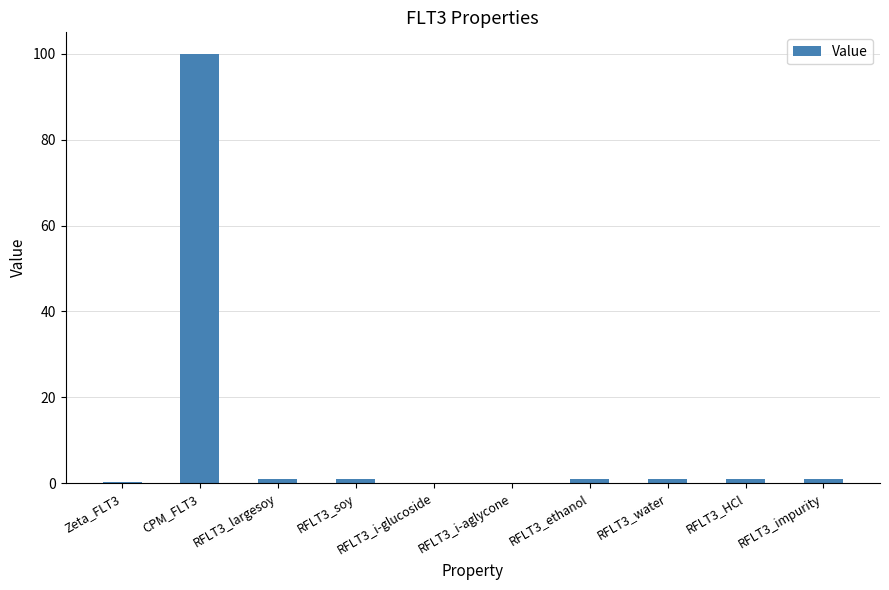

Which category has the highest value across all series?

CPM_FLT3